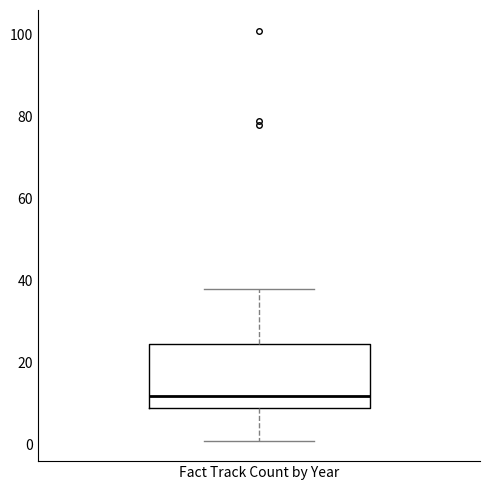

Transcribe this box plot: give where the median line is, the range the box spans, and where the two whiskers end, as read against the y-axis. The values are not printed on the chart, so give them approximately, as read against the axis.

median 12, box 10 to 24, whiskers 2 to 38